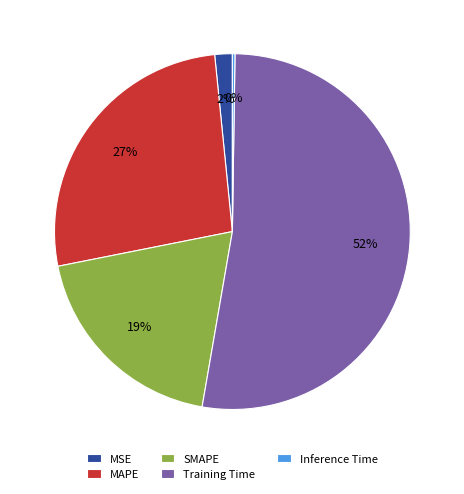

Which category accounts for the majority?

Training Time